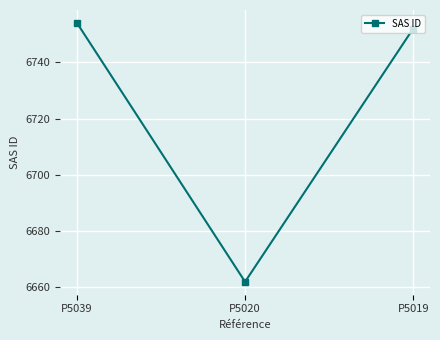

Is it true that the value at P5039 is 6754?

True